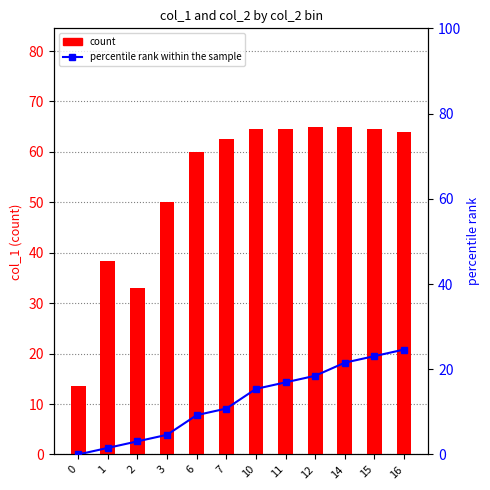

Is it true that count equals 64.0 at 16?

True